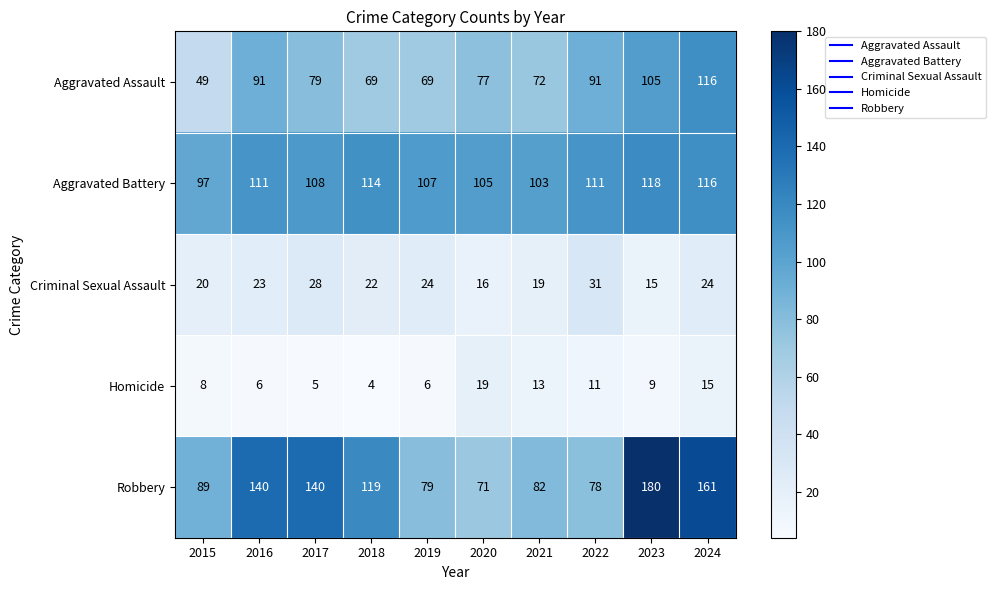

What value does the Aggravated Battery series have at 2015, to the nearest 5?

95